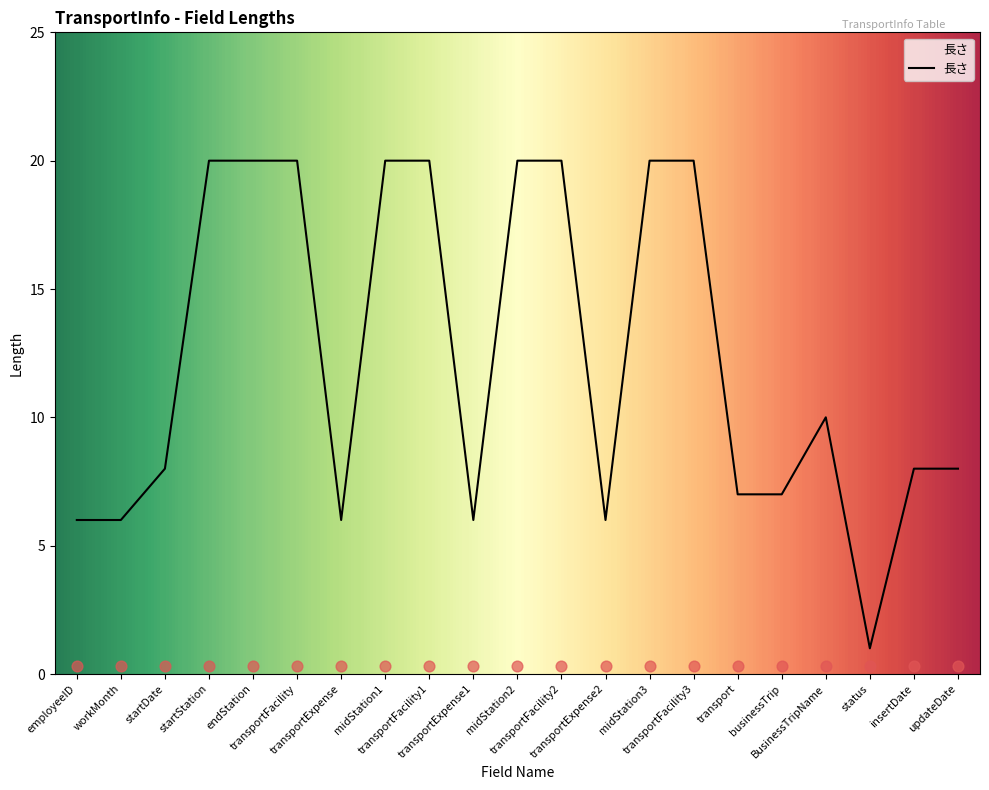

Approximately how many times larger is the value at startDate compared to midStation2?

0.4